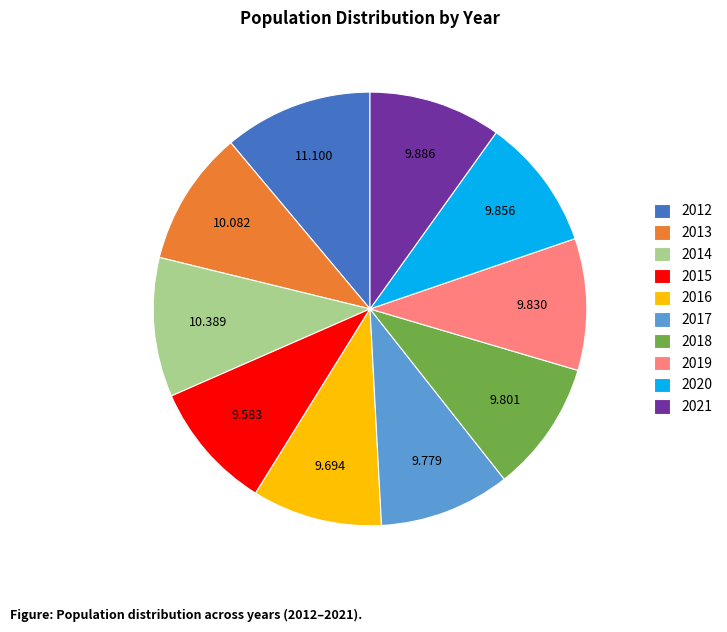

Does 2014 represent more than half of the total?

No